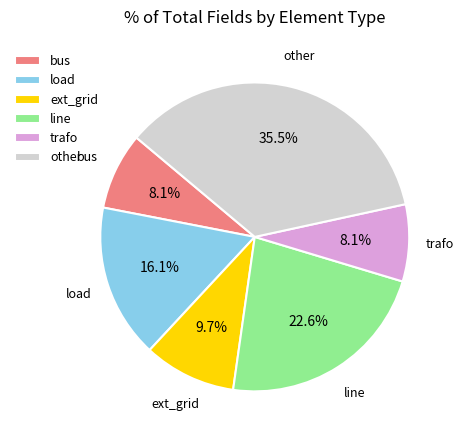

To the nearest percent, what is the difference between the other and bus slice percentages?

27%